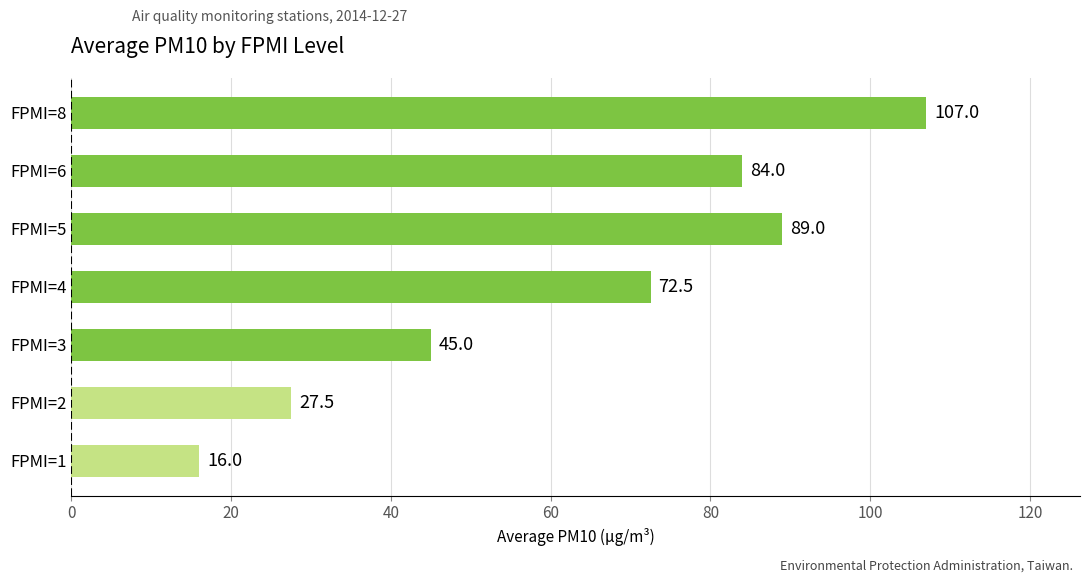

What is the ratio of the value at FPMI=4 to the value at FPMI=1?

4.5